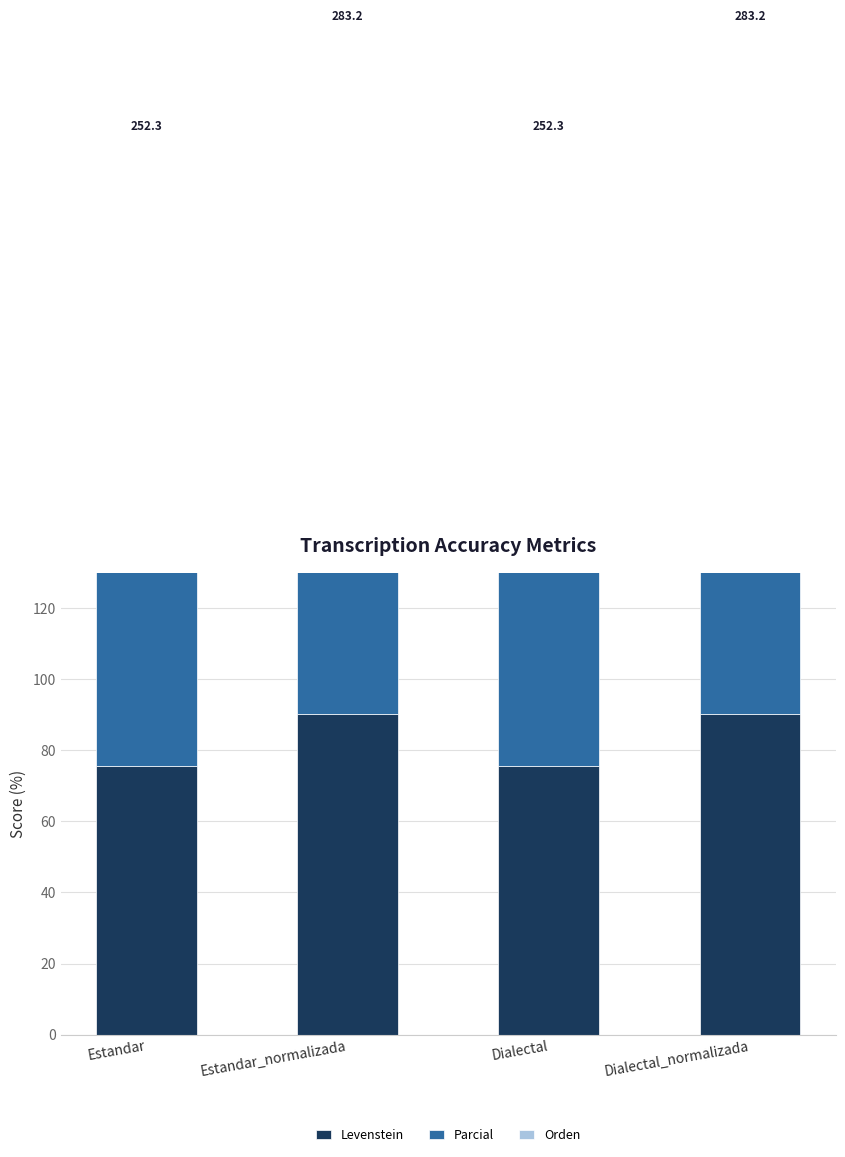

What is the maximum value shown in the chart?

100.0